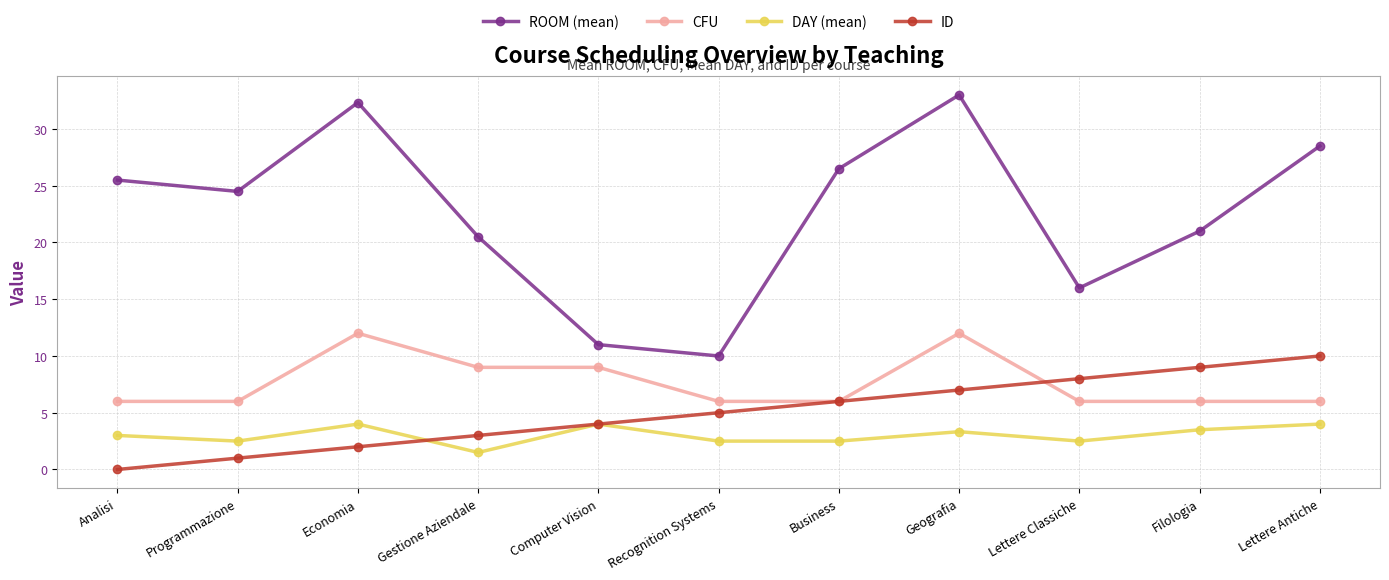

Read the ID value at Lettere Classiche.

8.0